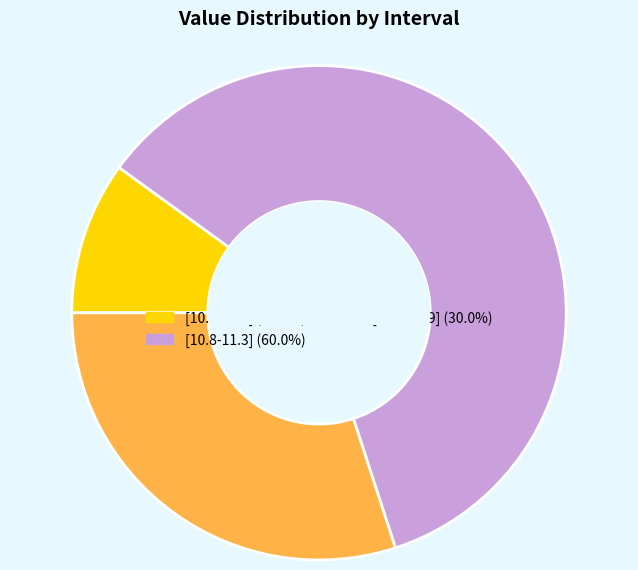

Count the number of slices in the pie.

3